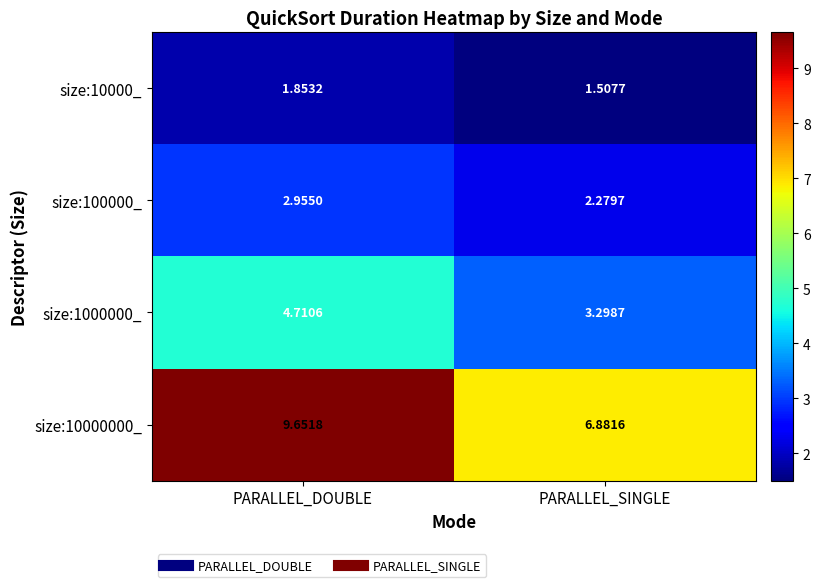

What is the total value across all series at PARALLEL_DOUBLE?

19.2